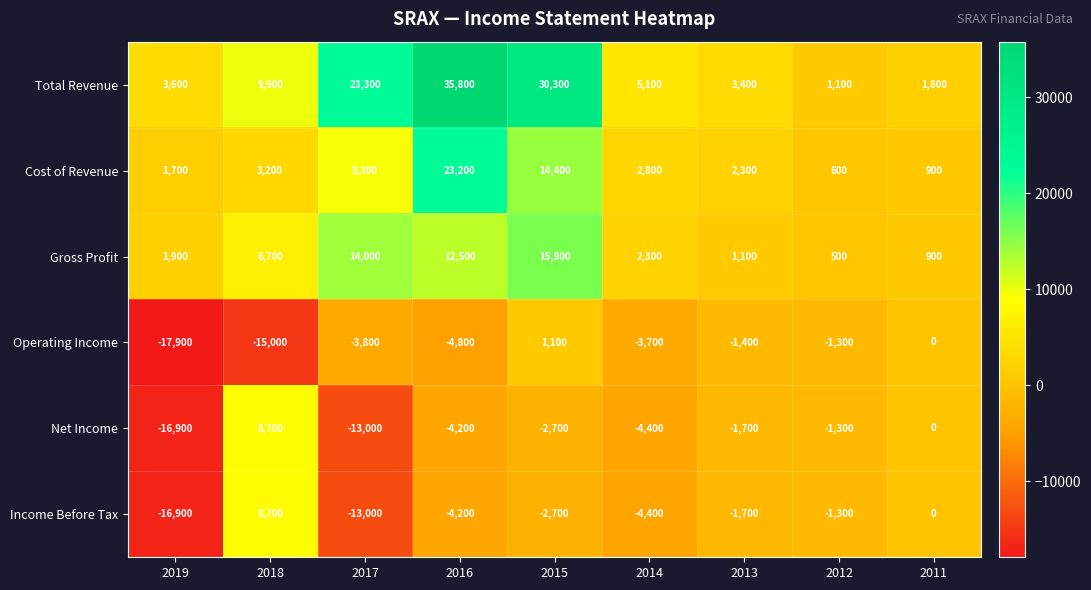

At how many categories does at least one series exceed 8369?

4